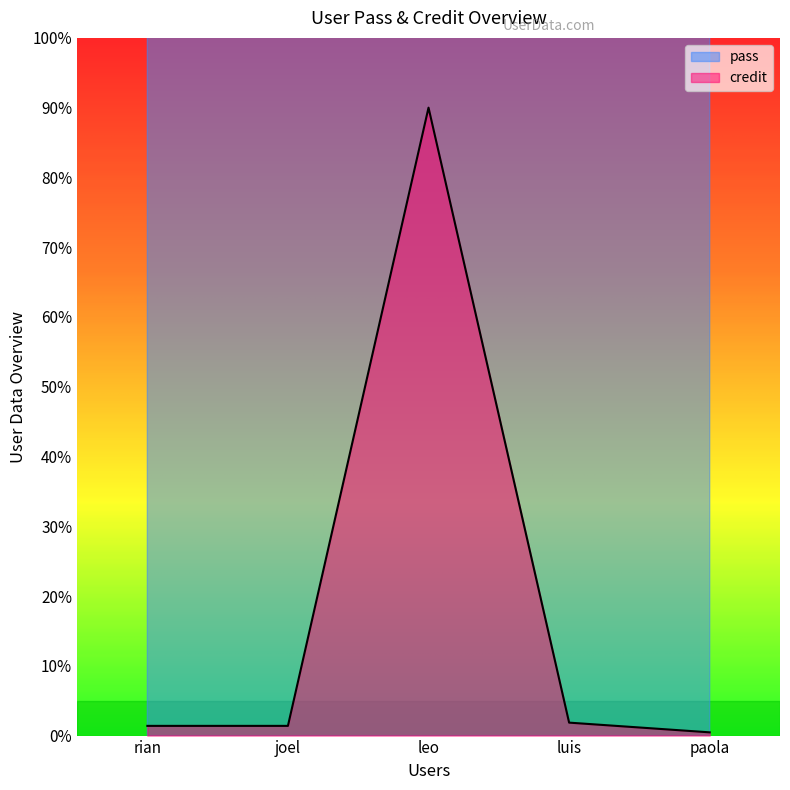

Which series has the largest total across all categories?

pass